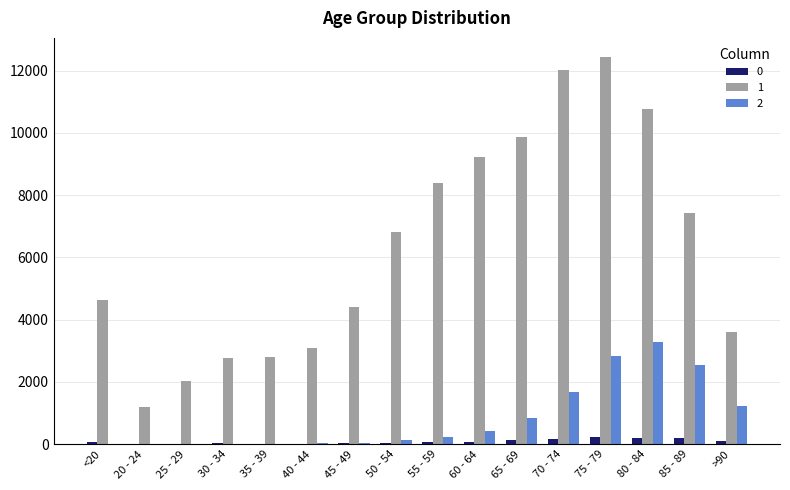

Is the value of 1 at 25 - 29 greater than the value of 0 at >90?

Yes